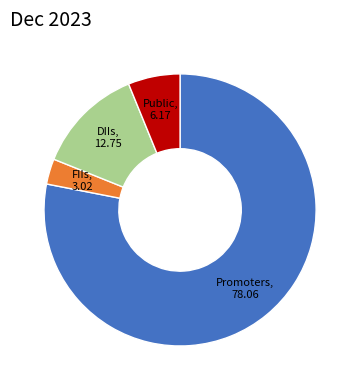

Does any single category account for the majority?

Yes